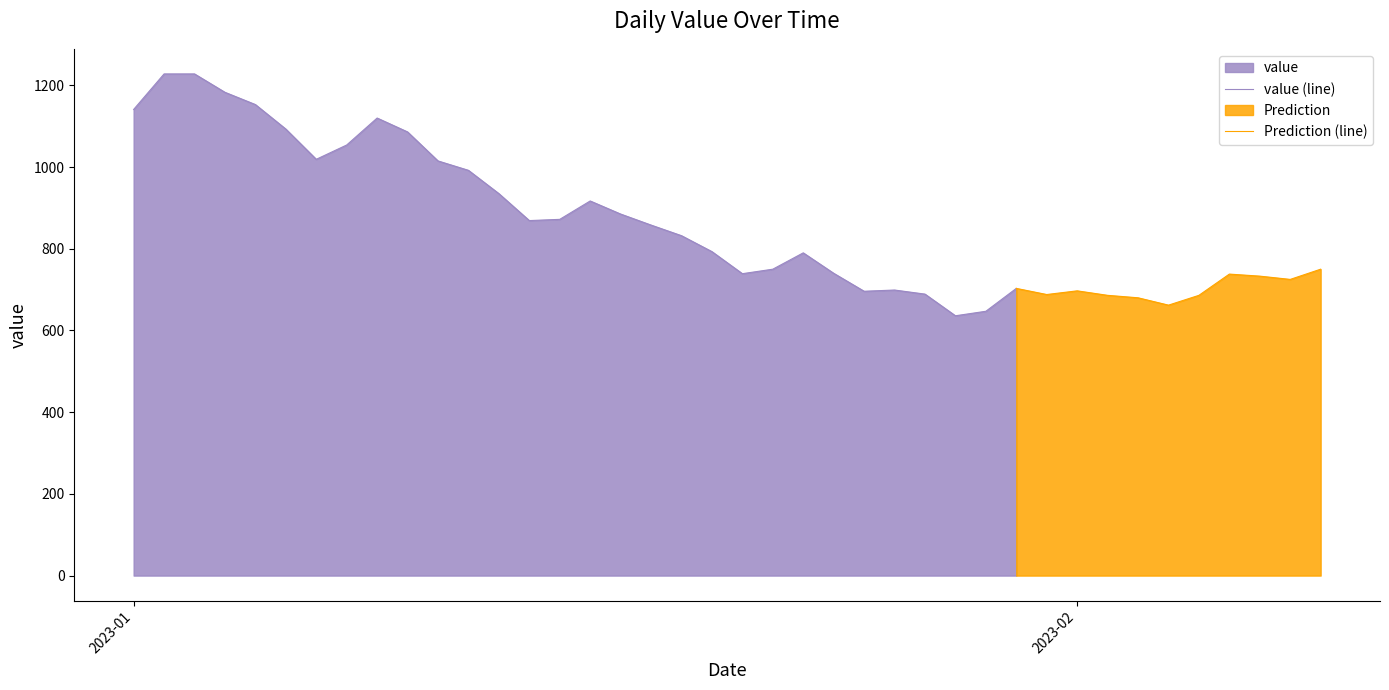

Rank the categories by value from lowest to highest.

2023-01-28, 2023-01-29, 2023-02-04, 2023-02-03, 2023-02-02, 2023-02-05, 2023-01-31, 2023-01-27, 2023-01-25, 2023-02-01, 2023-01-26, 2023-01-30, 2023-02-08, 2023-02-07, 2023-02-06, 2023-01-21, 2023-01-24, 2023-01-22, 2023-02-09, 2023-01-23, 2023-01-20, 2023-01-19, 2023-01-18, 2023-01-14, 2023-01-15, 2023-01-17, 2023-01-16, 2023-01-13, 2023-01-12, 2023-01-11, 2023-01-07, 2023-01-08, 2023-01-10, 2023-01-06, 2023-01-09, 2023-01-01, 2023-01-05, 2023-01-04, 2023-01-02, 2023-01-03